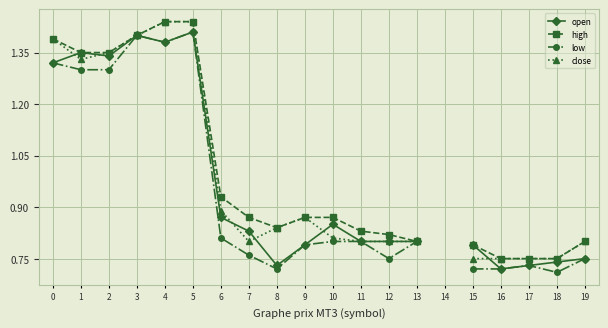

At which category is the sum across all series the highest?

5